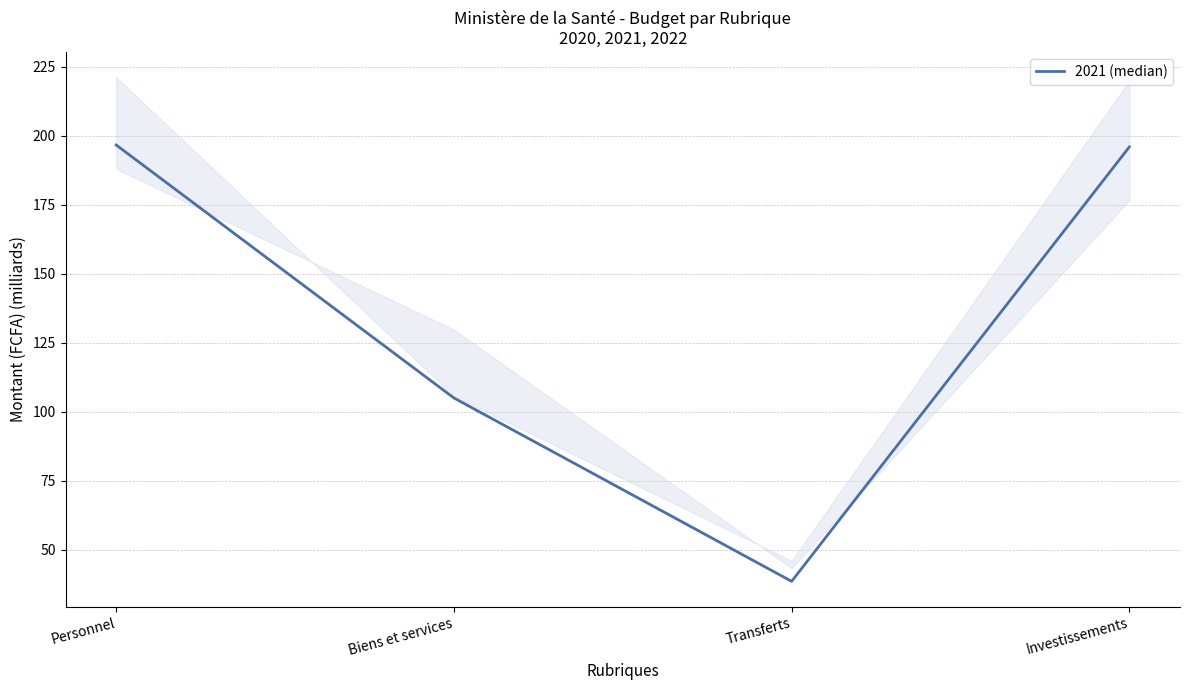

What is the difference between the values at Investissements and Biens et services?

90.9